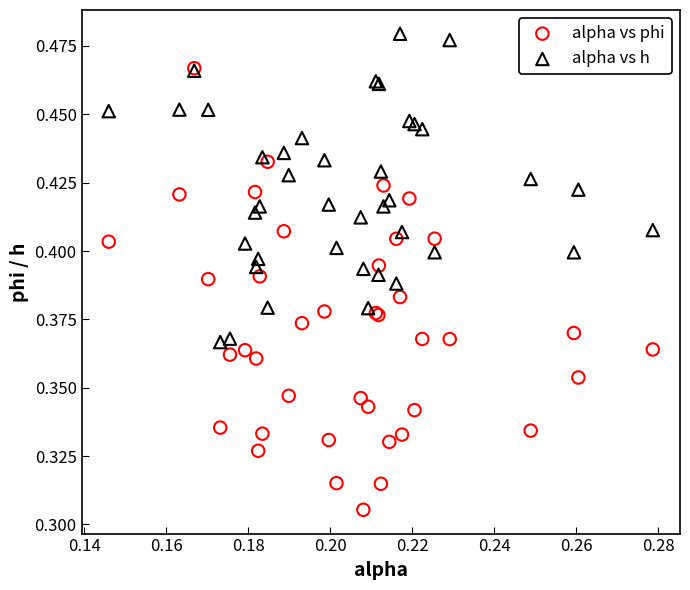

Which series contains the highest Y value?

alpha vs h